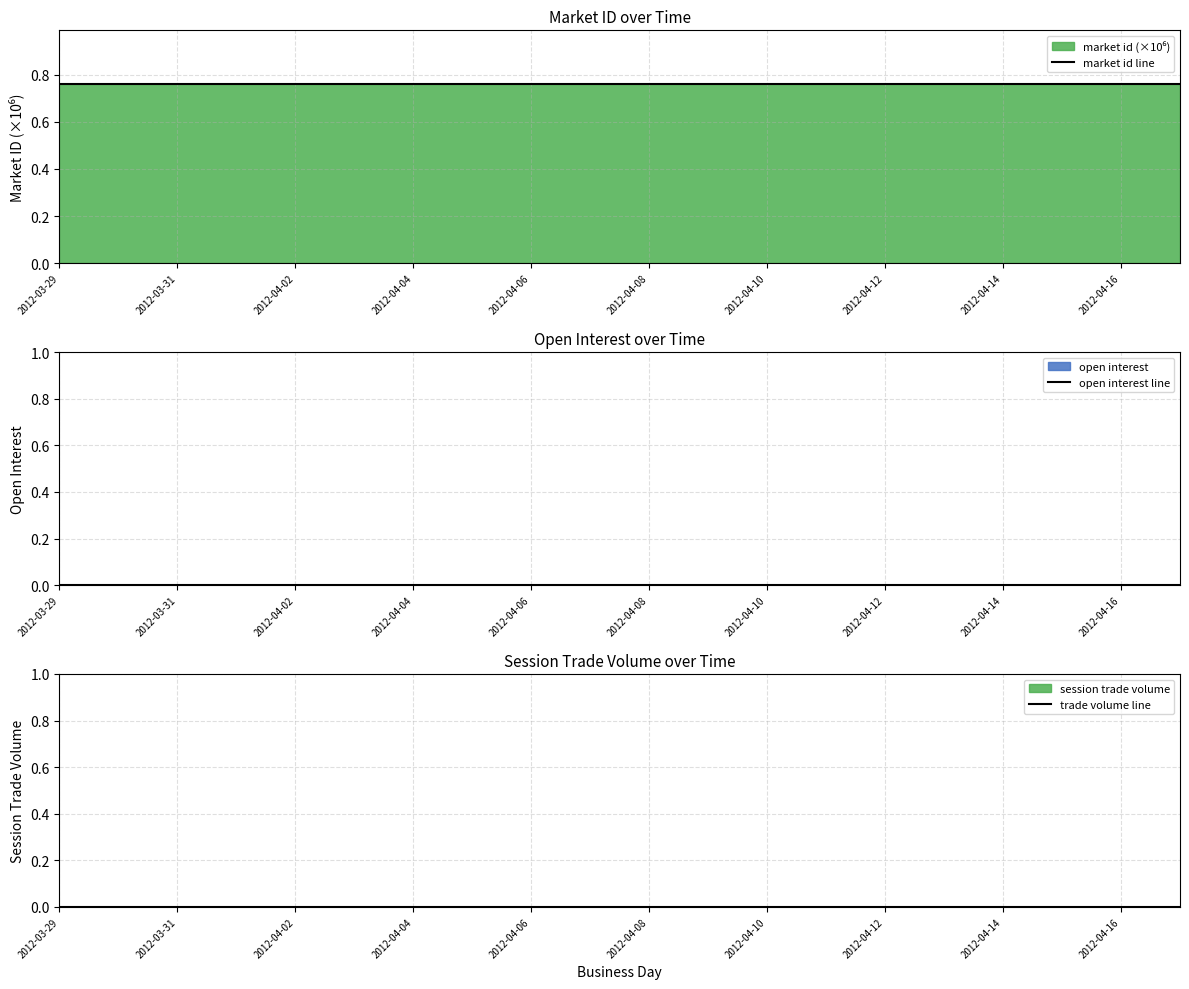

Reading right to left, what are all the values shown in this chart?

market id line: 0.8	0.8	0.8	0.8	0.8	0.8	0.8	0.8	0.8	0.8	0.8	0.8	0.8	0.8	0.8	0.8	0.8	0.8	0.8	0.8
open interest line: 0.0	0.0	0.0	0.0	0.0	0.0	0.0	0.0	0.0	0.0	0.0	0.0	0.0	0.0	0.0	0.0	0.0	0.0	0.0	0.0
trade volume line: 0.0	0.0	0.0	0.0	0.0	0.0	0.0	0.0	0.0	0.0	0.0	0.0	0.0	0.0	0.0	0.0	0.0	0.0	0.0	0.0